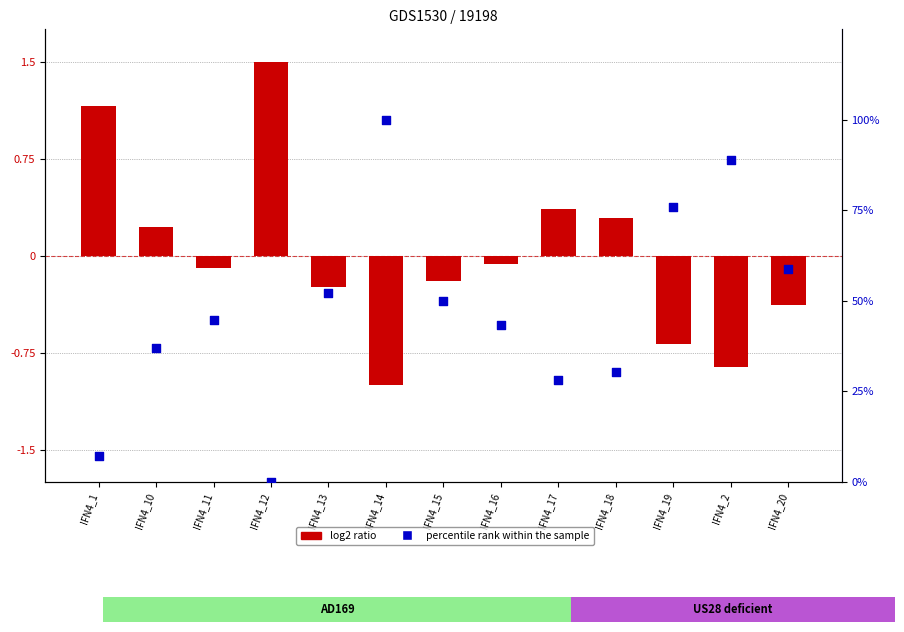

Which series reaches the minimum Y coordinate?

log2 ratio